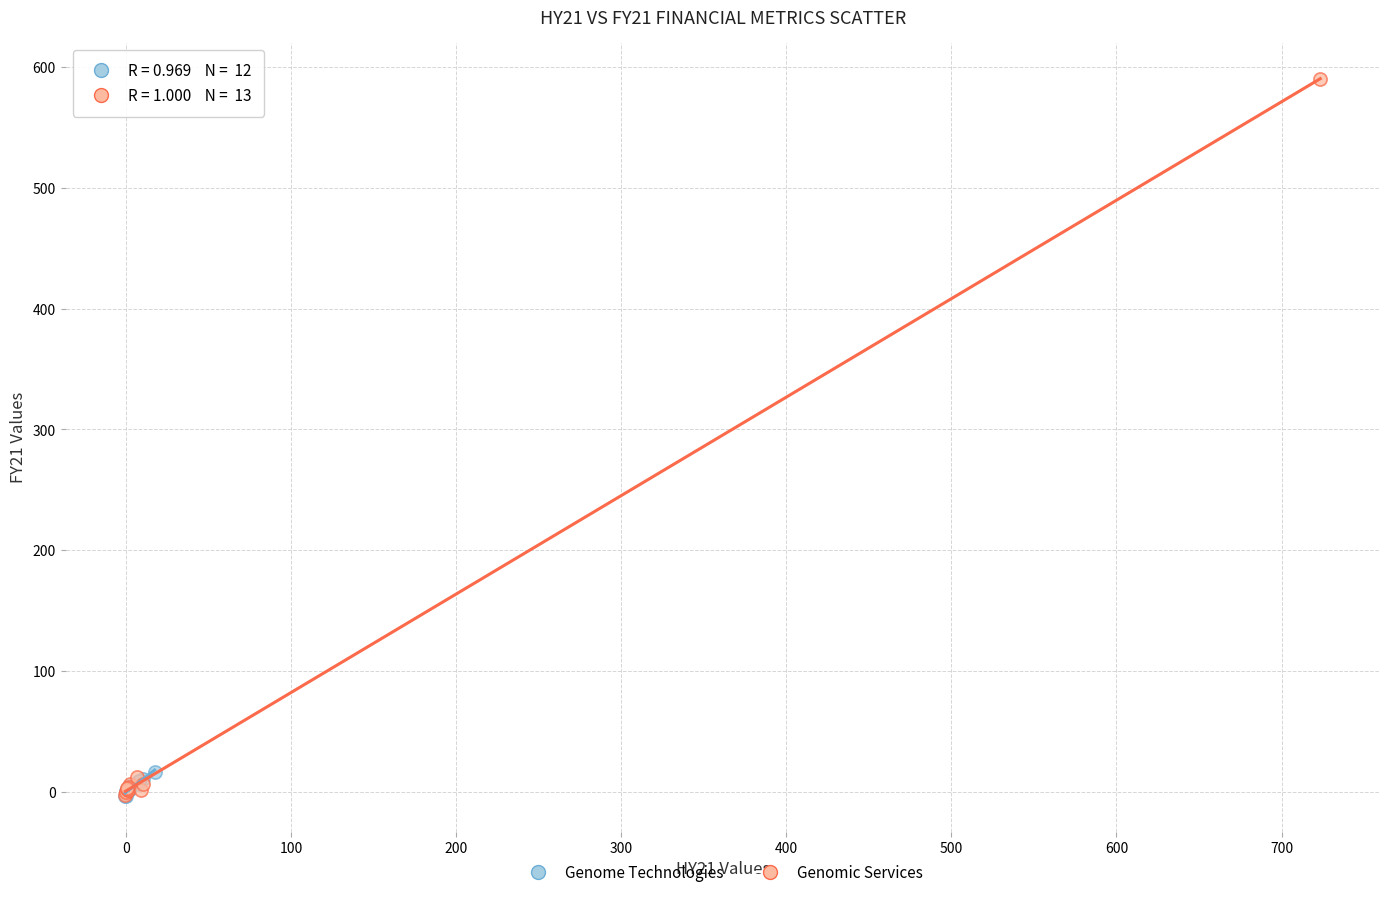

Which series has the largest Y range (max minus min)?

Genomic Services